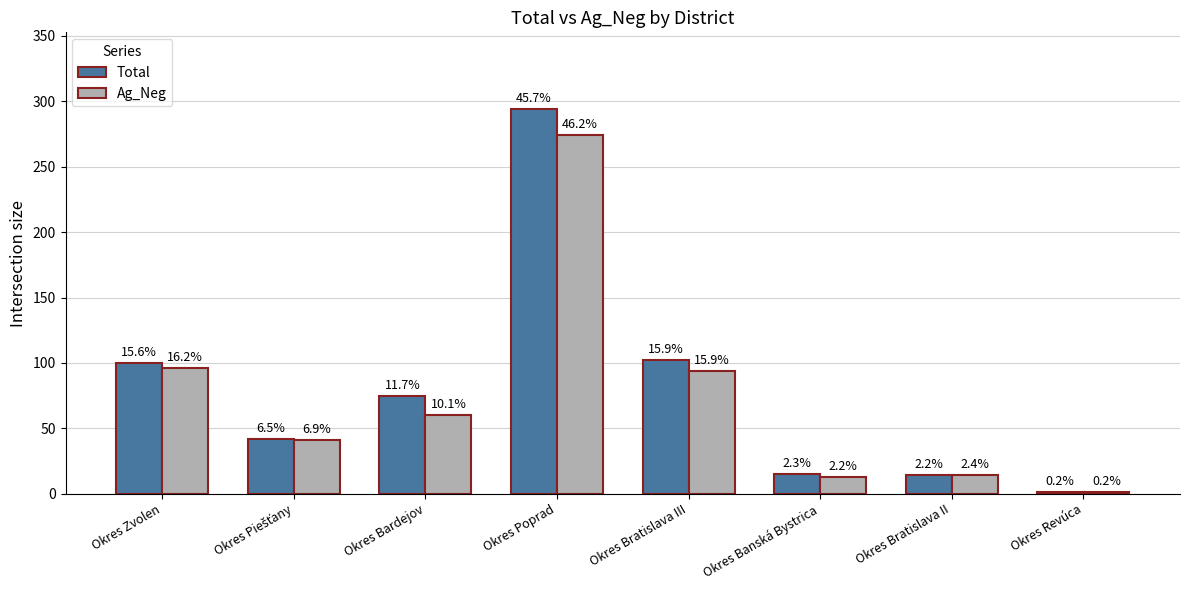

What position from the right is Okres Piešťany?

7